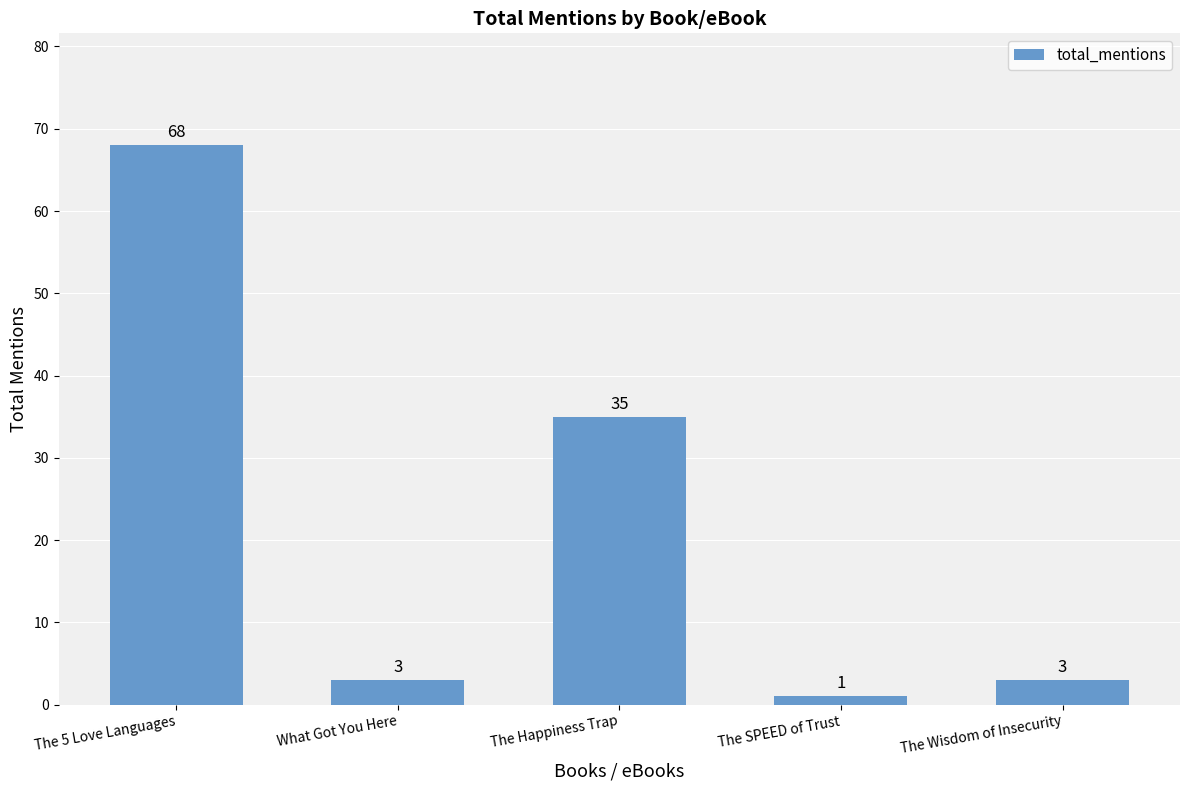

What is the label of the 2nd bar from the right?

The SPEED of Trust